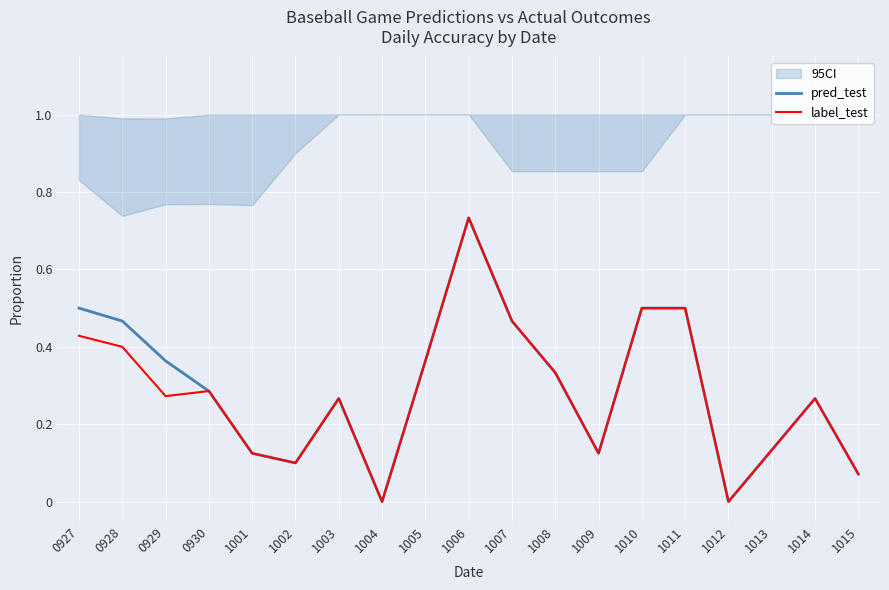

True or false: label_test has more than 2 points higher than both neighbors.

True